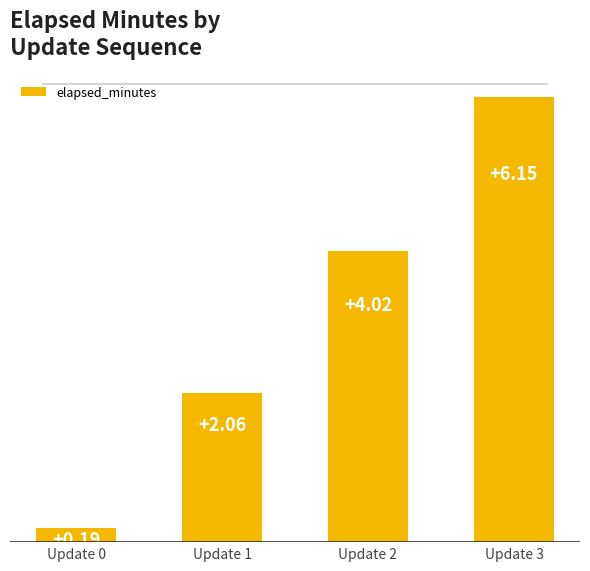

What is the average value?

3.1